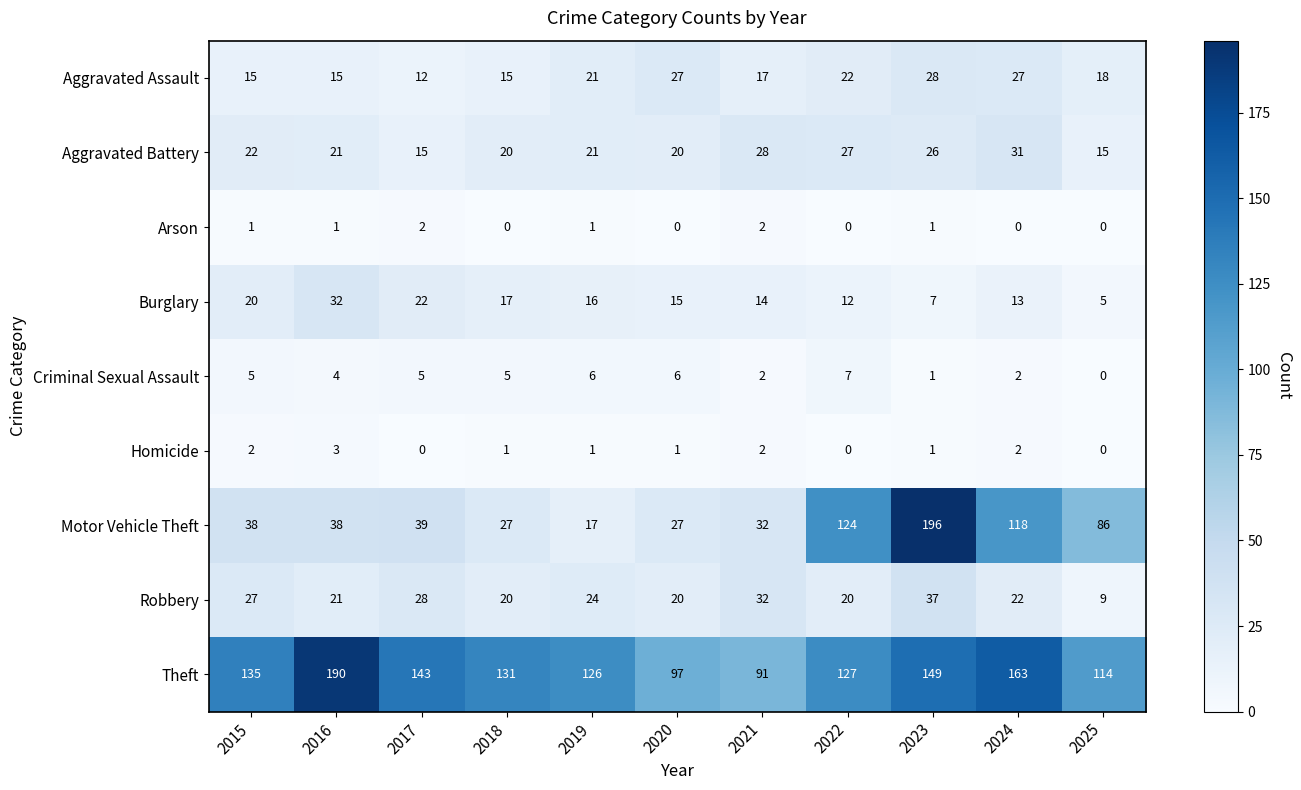

Which category has the highest value in the Burglary series?

2016